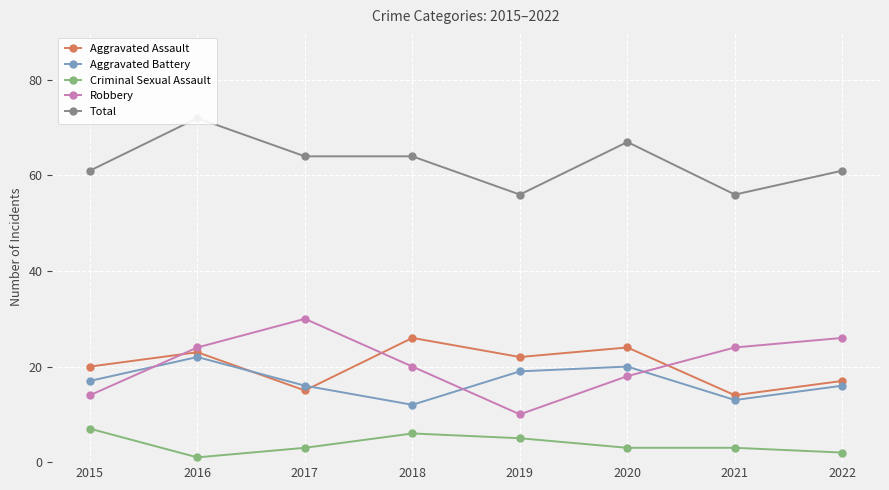

At which category does Criminal Sexual Assault reach its first local peak?

2018